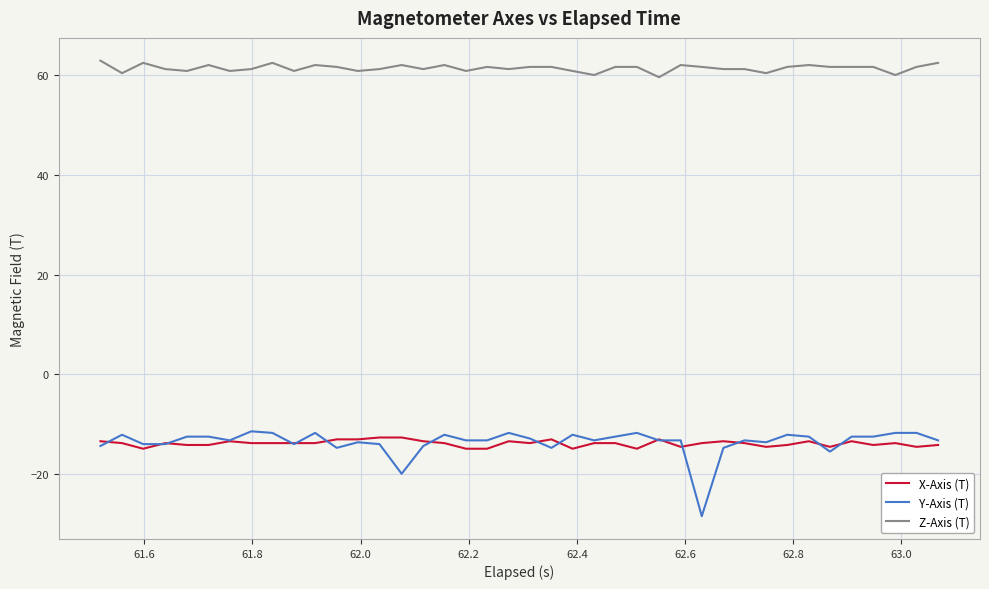

Which series has the largest total across all categories?

Z-Axis (T)